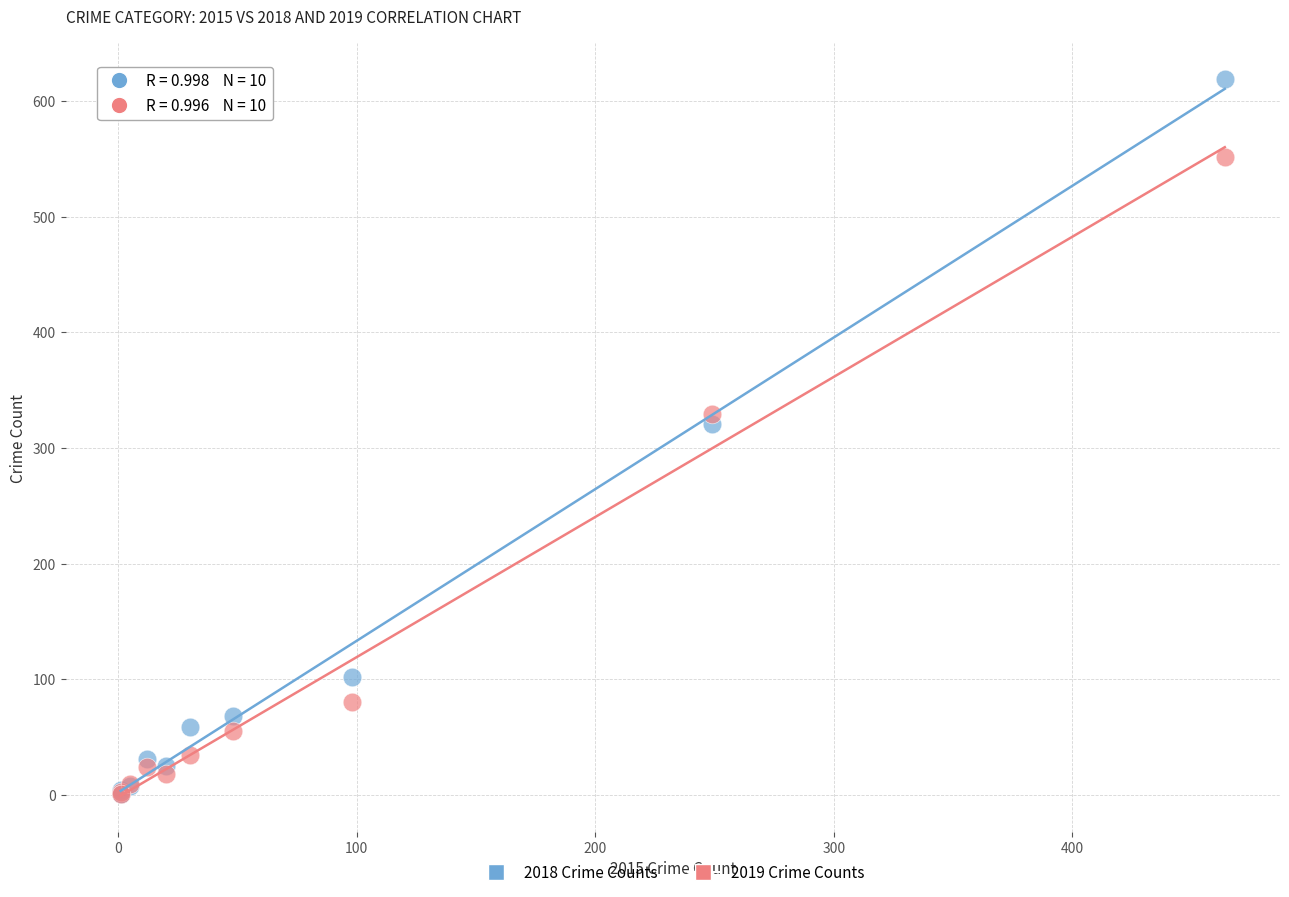

Across all series, what Y value is closest to 310?

321